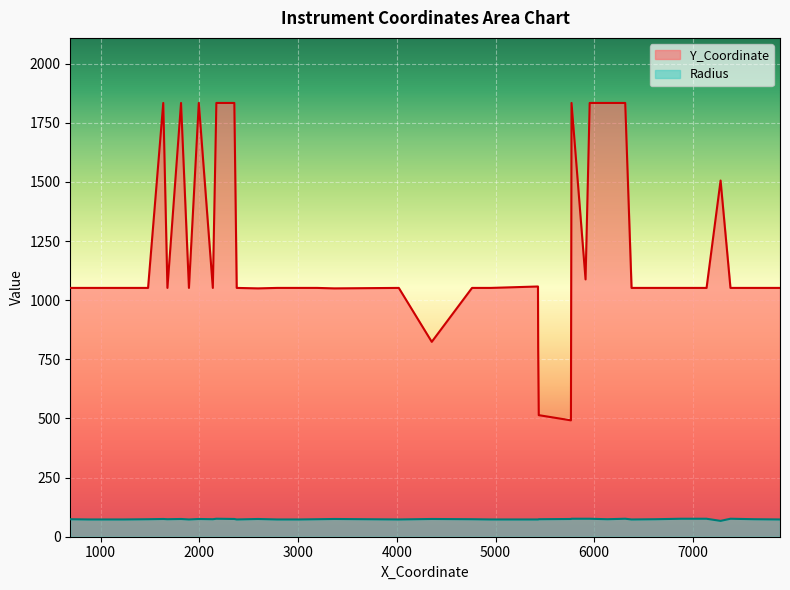

True or false: Y_Coordinate has more than 1 points higher than both neighbors.

True